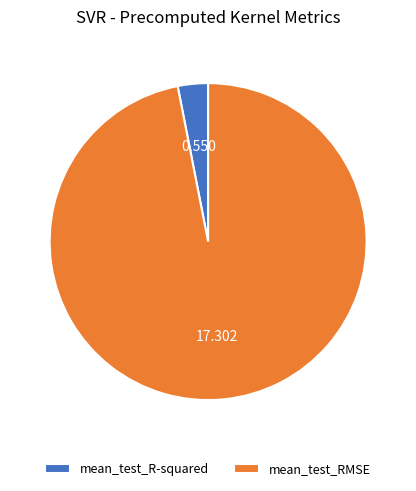

Rank the categories by value from lowest to highest.

mean_test_R-squared, mean_test_RMSE